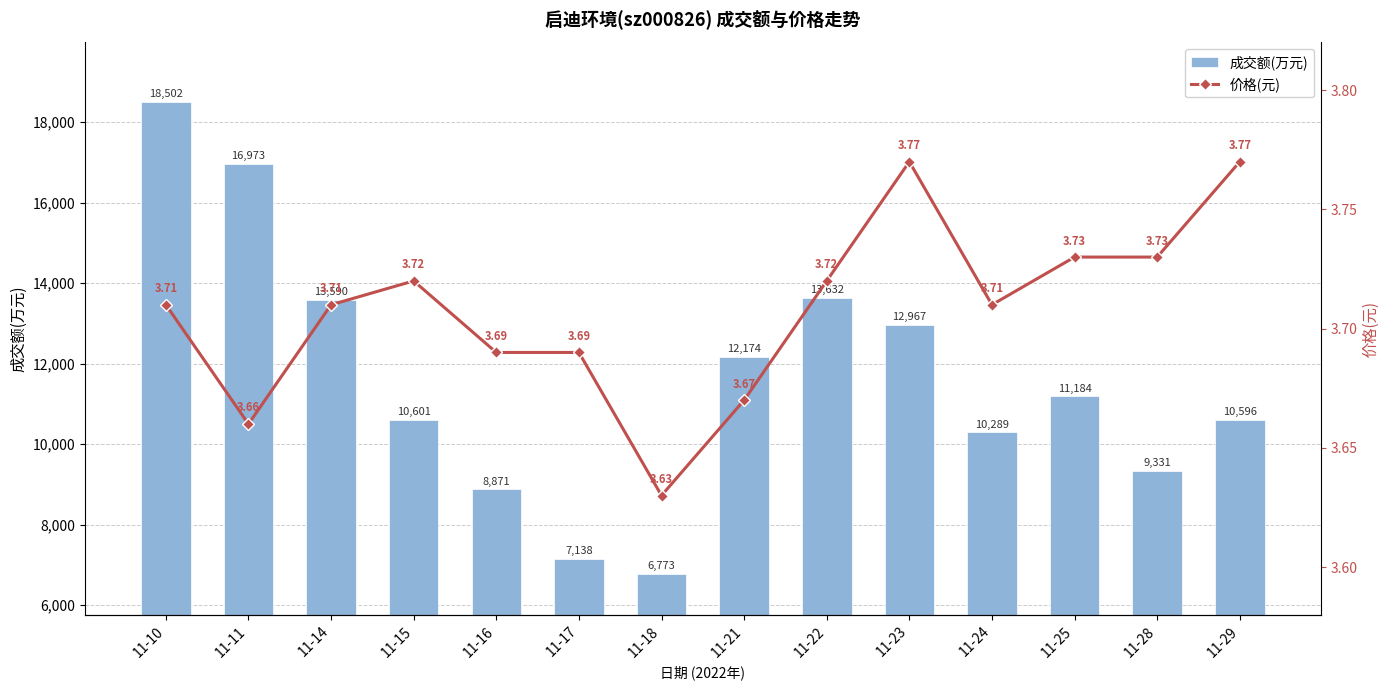

What is the difference between the maximum and minimum values in the 成交额(万元) series?

11729